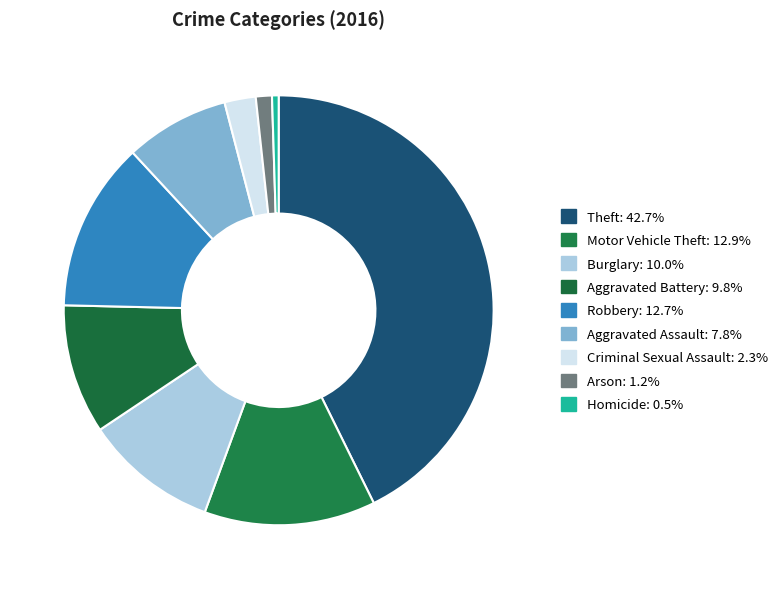

What is the ratio of the value at Aggravated Assault to the value at Theft?

0.2